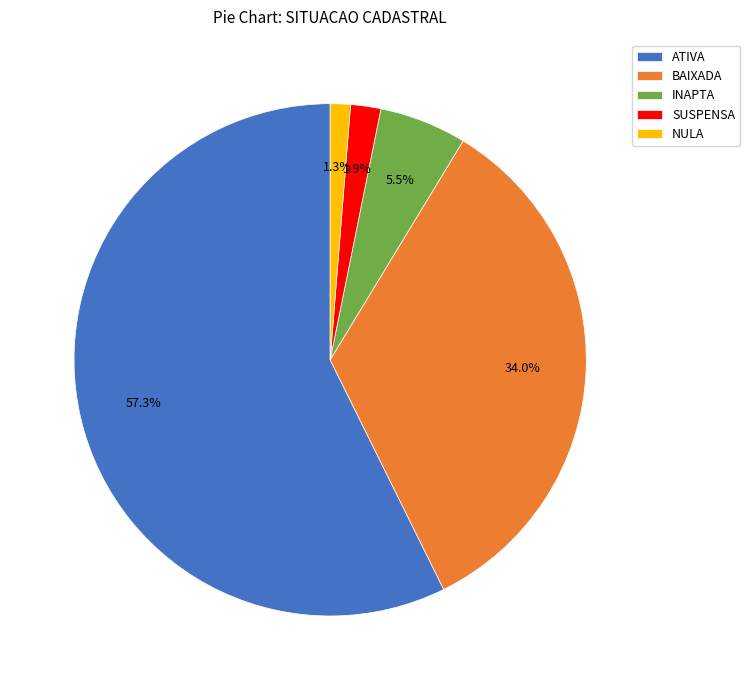

Rank the categories by value from highest to lowest.

ATIVA, BAIXADA, INAPTA, SUSPENSA, NULA